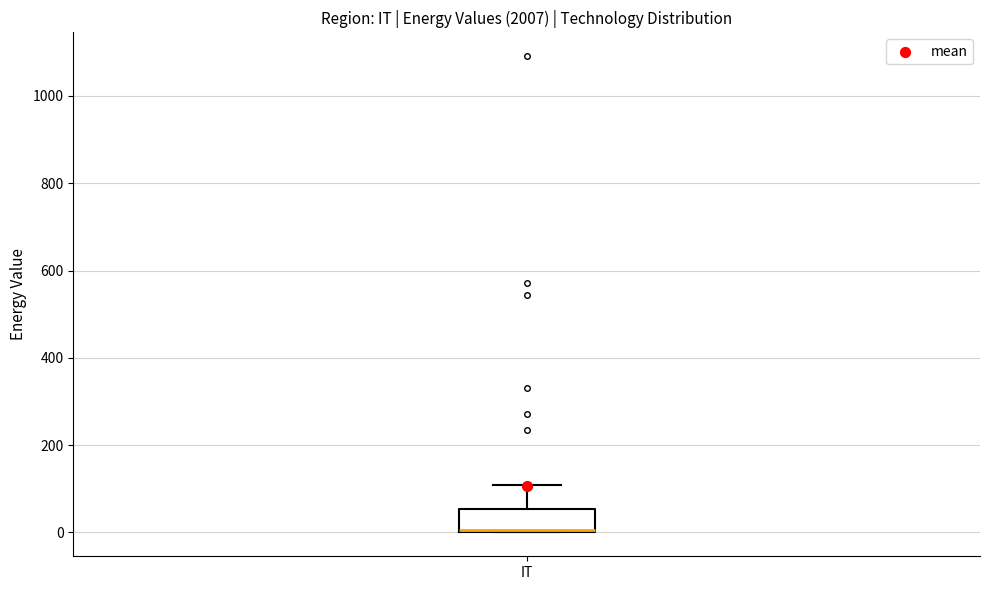

Transcribe this box plot: give where the median line is, the range the box spans, and where the two whiskers end, as read against the y-axis. The values are not printed on the chart, so give them approximately, as read against the axis.

median 0 (just above the box's lower edge), box 0 to 60, whiskers 0 to 100